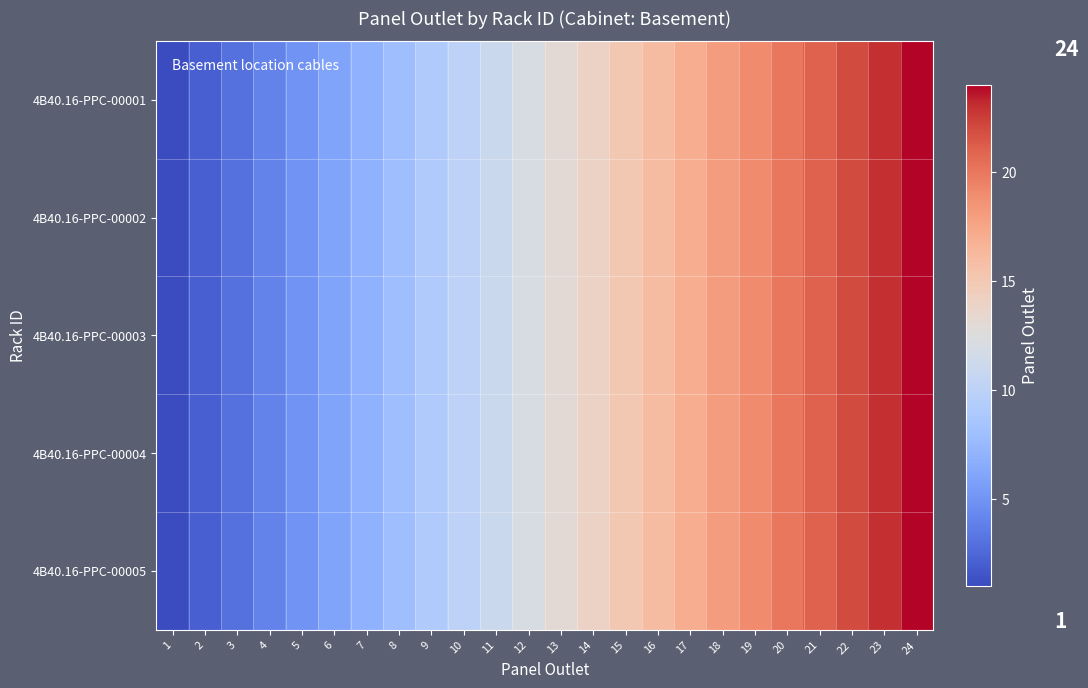

Count the number of data series in this chart.

5